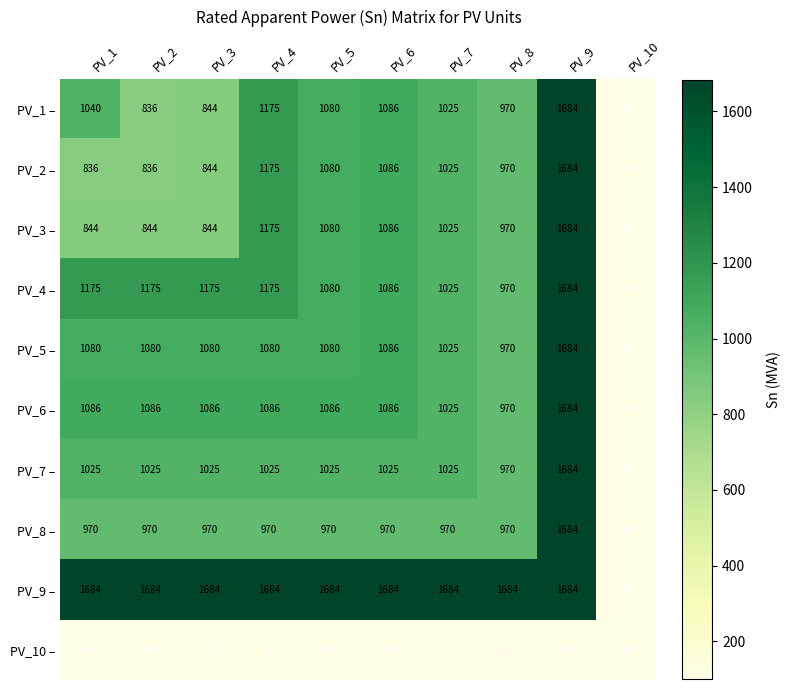

Between PV_5 and PV_10, which series saw the biggest shift?

PV_9 –